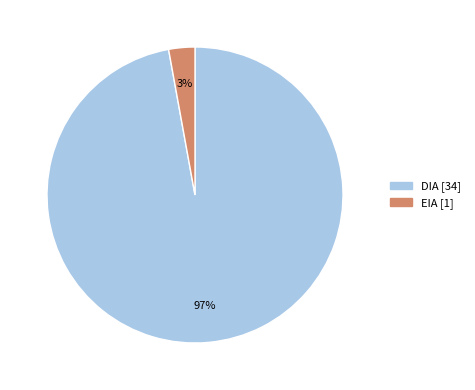

To the nearest percent, what percentage of the pie is DIA?

97%